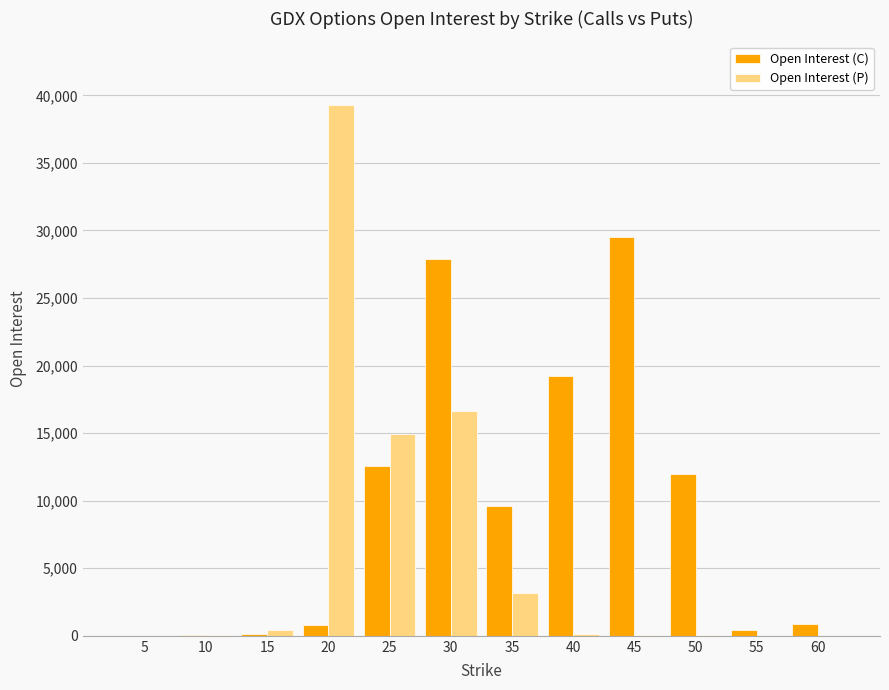

Is the value of Open Interest (C) at 25 greater than the value of Open Interest (P) at 40?

Yes